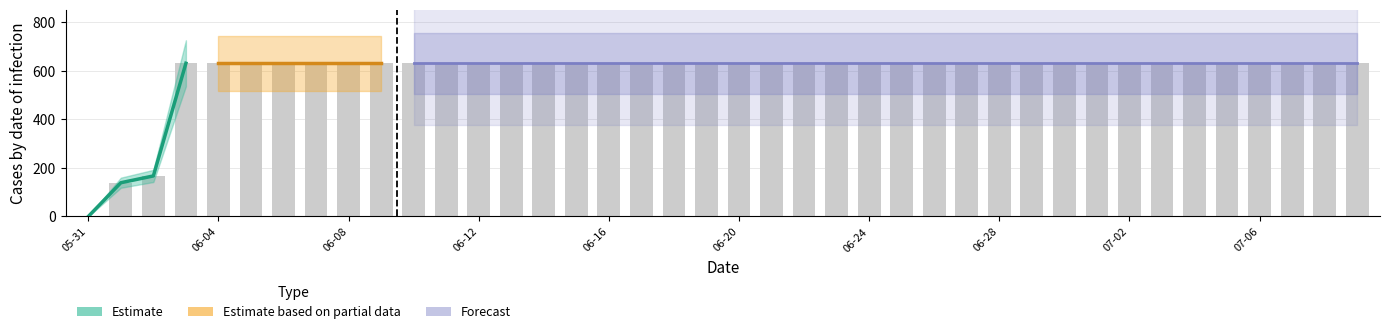

The chart shows a value of 440 at 2020-06-21. True or false?

False